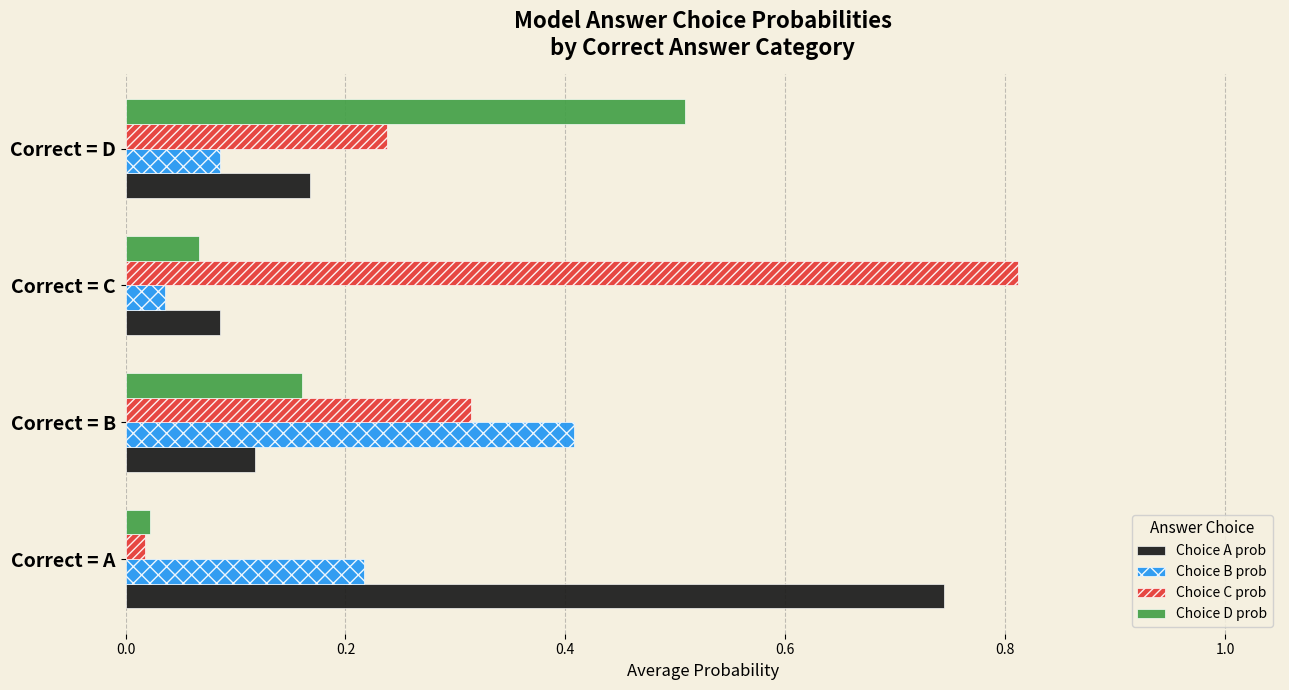

Rank the categories by Choice C prob value from highest to lowest.

Correct = C, Correct = B, Correct = D, Correct = A